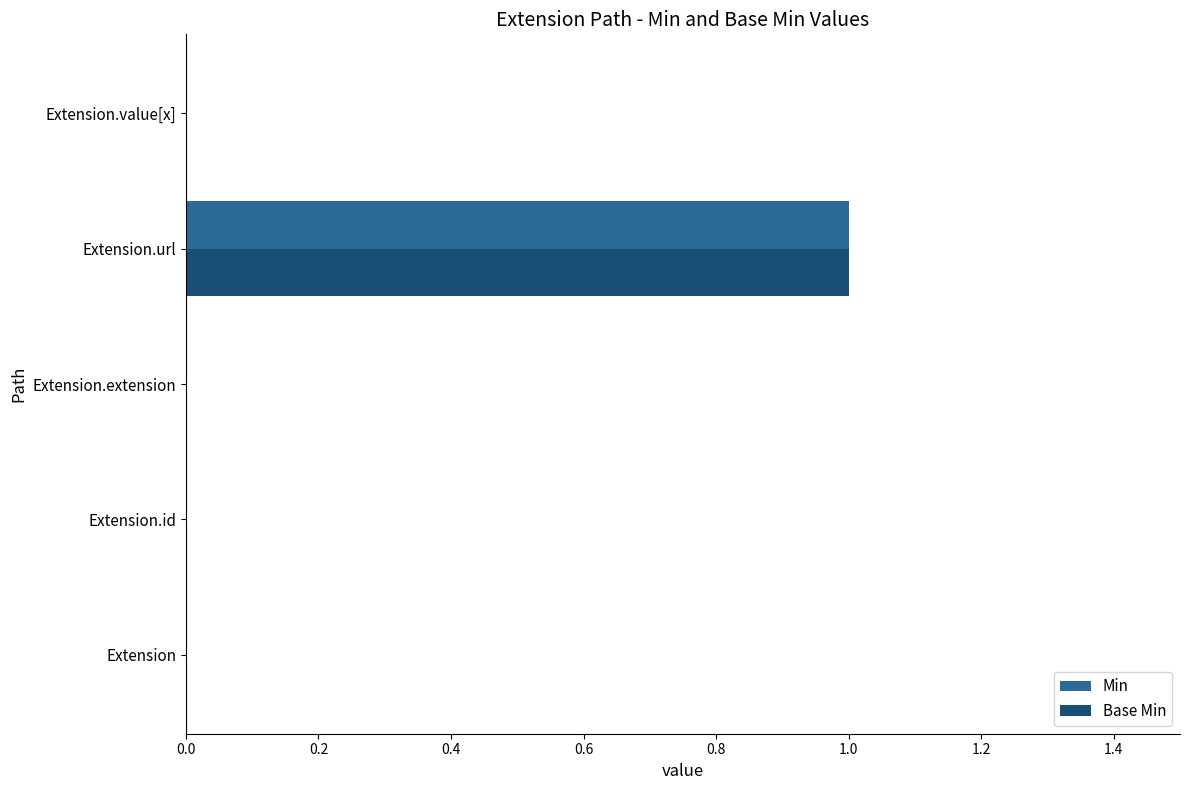

What are all the series names shown in the legend?

Min, Base Min